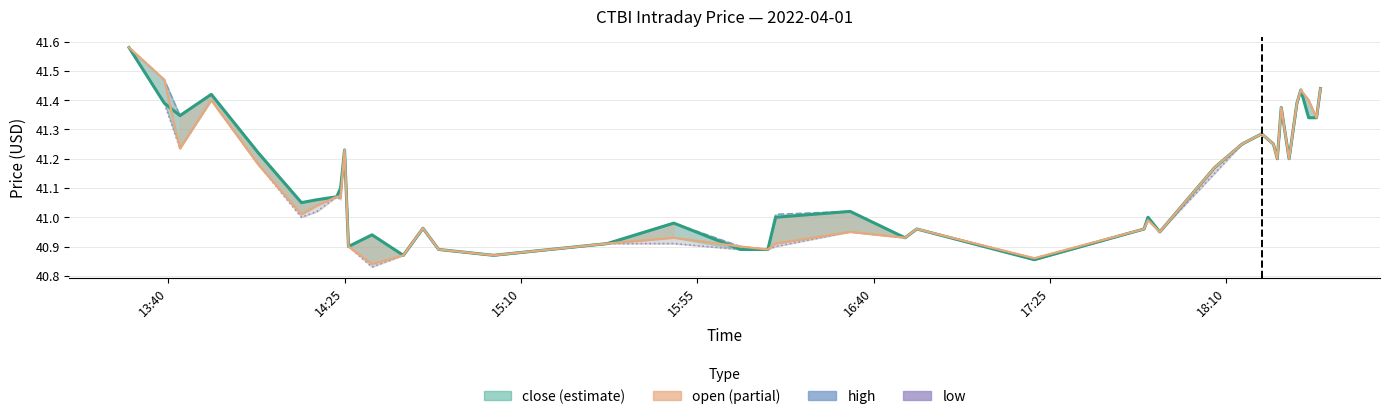

True or false: close and open intersect in this chart.

True